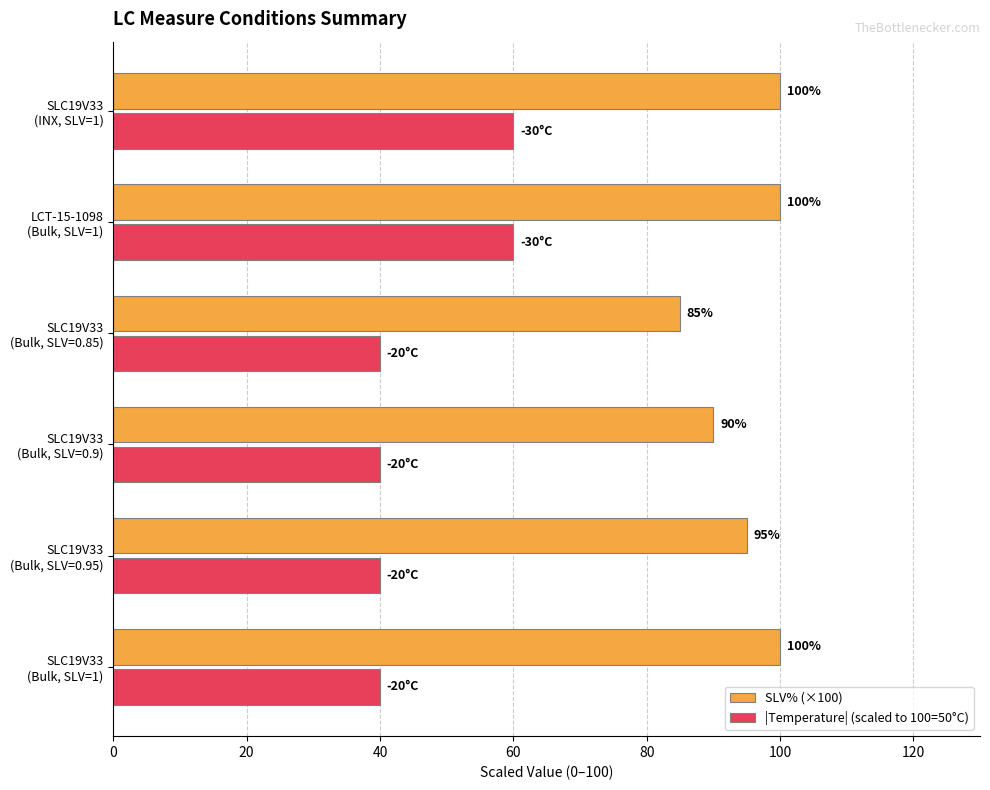

Count the number of data series in this chart.

2